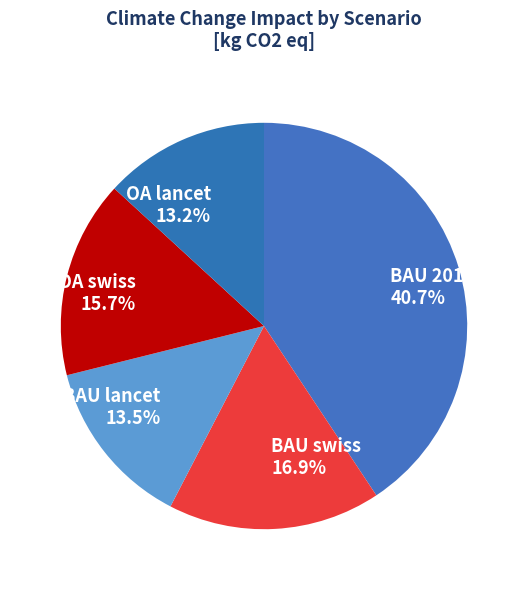

How many segments does this pie chart have?

5